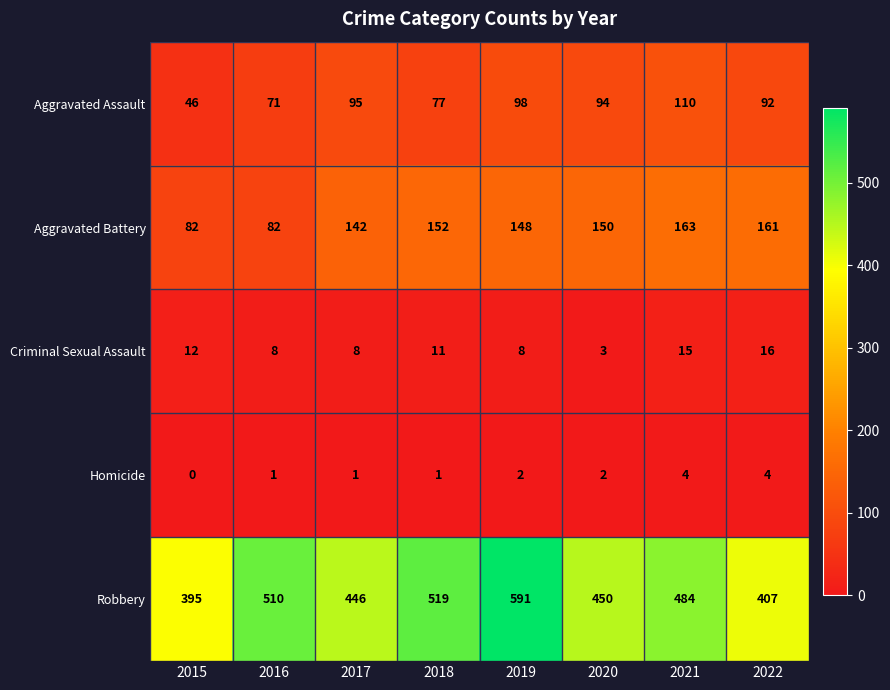

Which series has the largest range (max minus min)?

Robbery